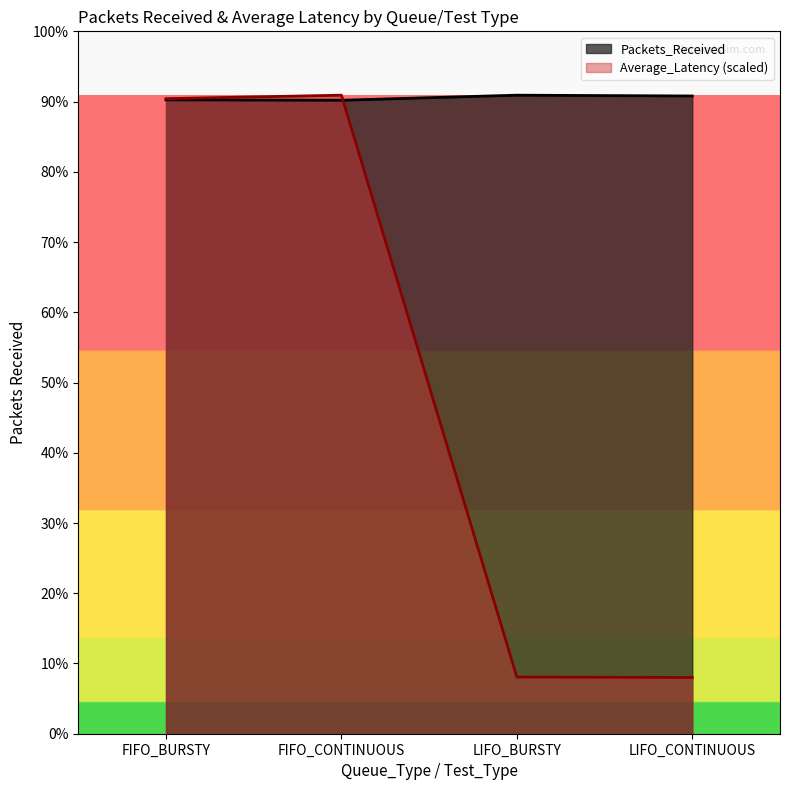

What are all the series names shown in the legend?

Packets_Received, Average_Latency (scaled)